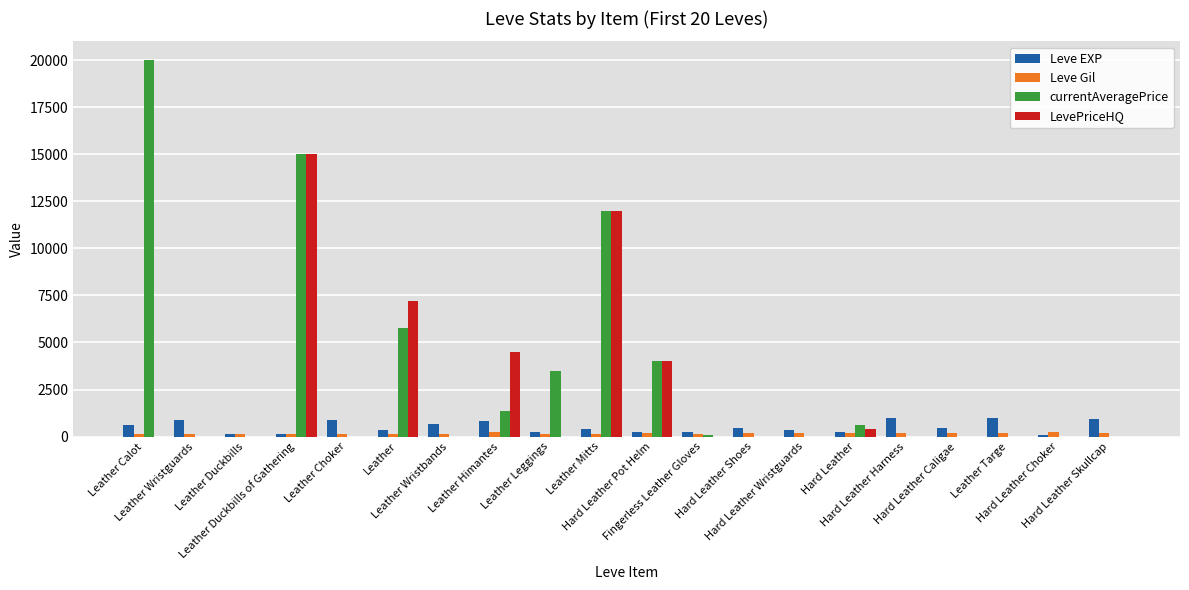

What is the highest value of the Leve EXP series?

990